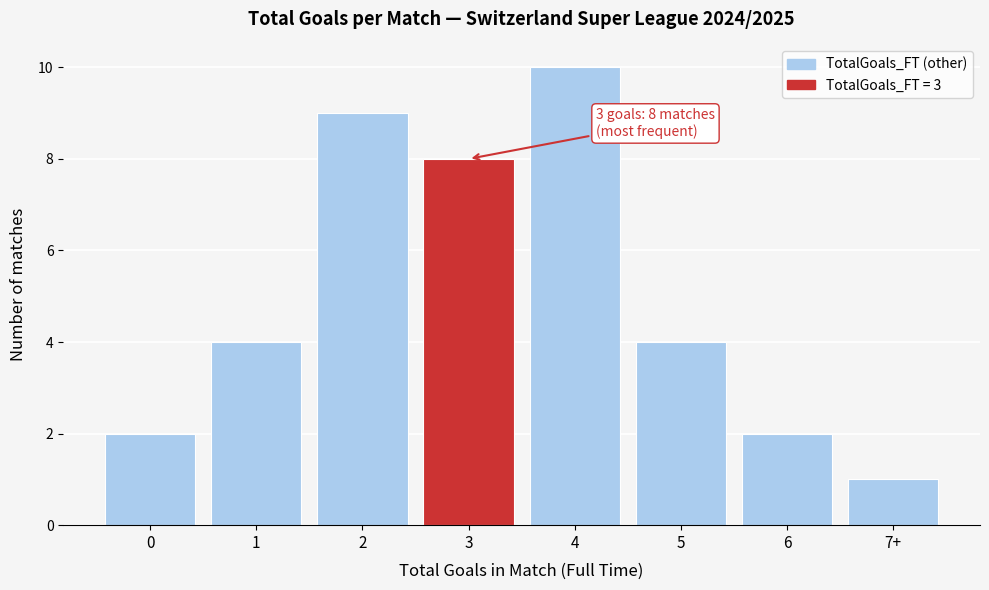

Reading right to left, list all the values displayed in this chart.

1	2	4	10	8	9	4	2